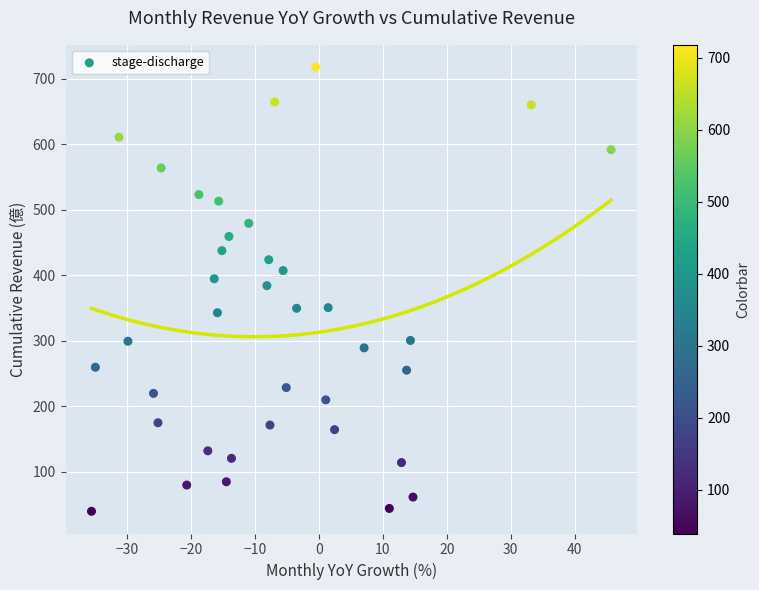

What is the range of X values (max minus min)?

81.3